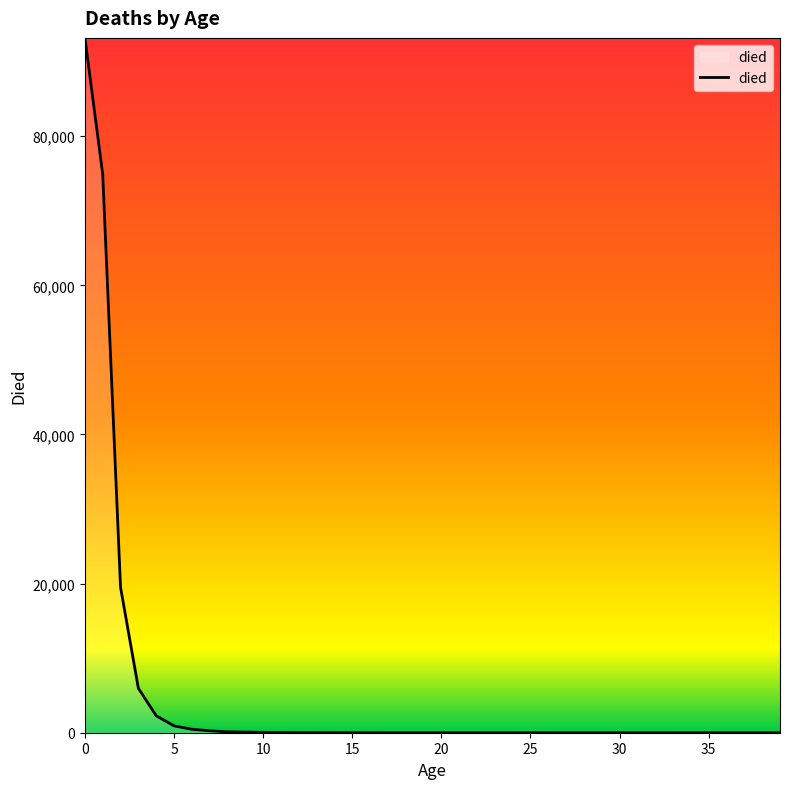

What is the difference between the maximum and minimum values?

93190